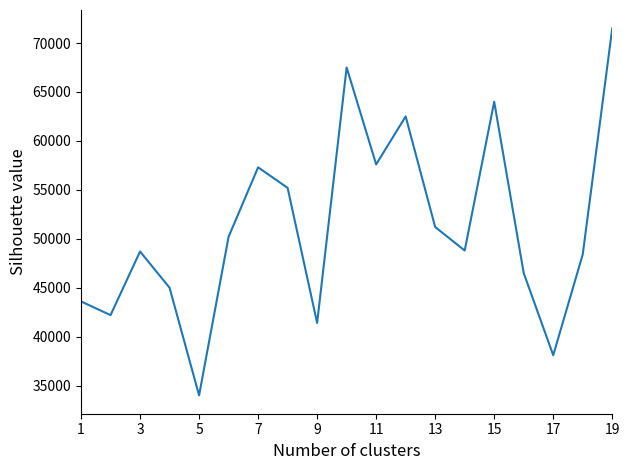

What is the difference between the maximum and minimum values?

37500